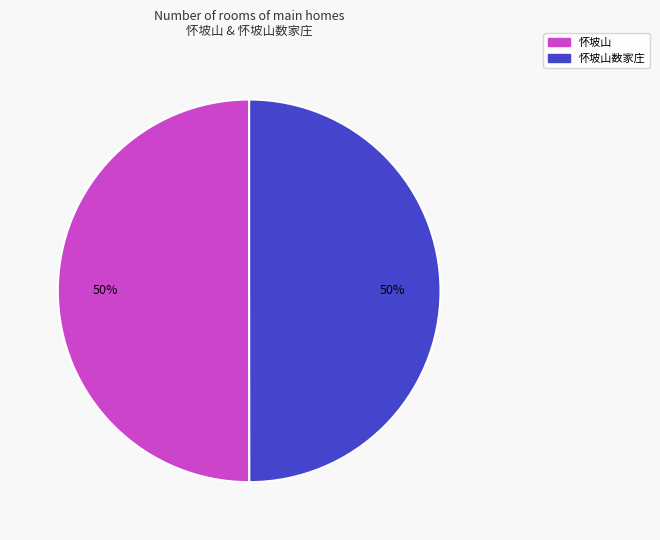

How many segments does this pie chart have?

2